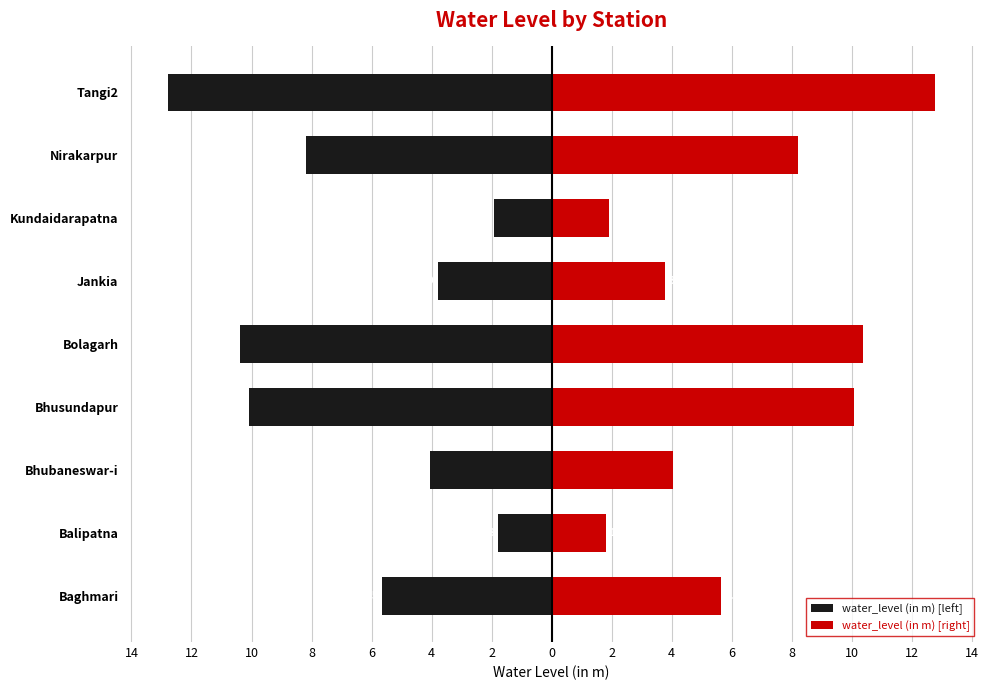

What is the value of the water_level (in m) [right] bar at the 9th from the left?

12.8